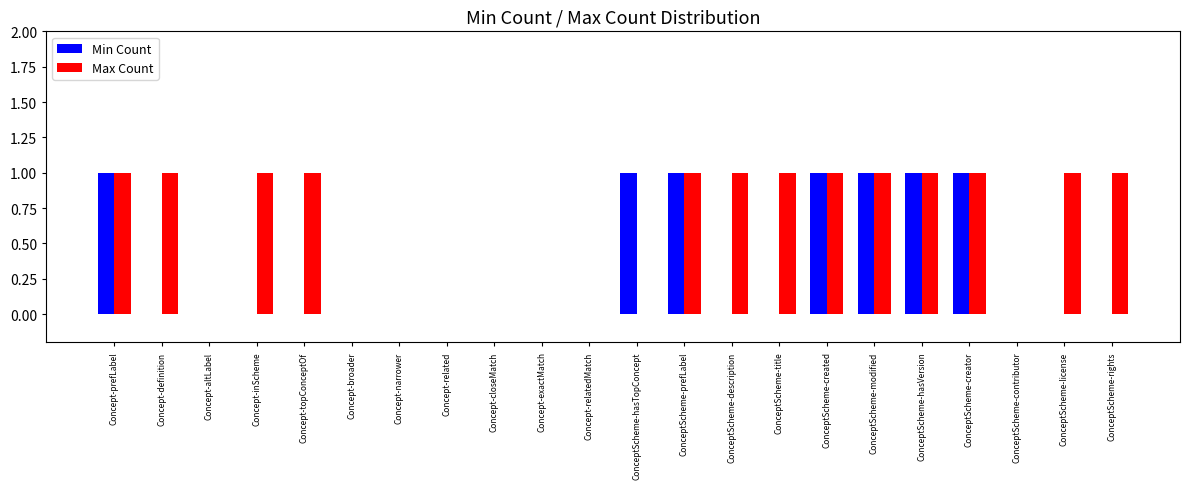

Is the value of Max Count at ConceptScheme-rights greater than the value of Min Count at ConceptScheme-description?

Yes